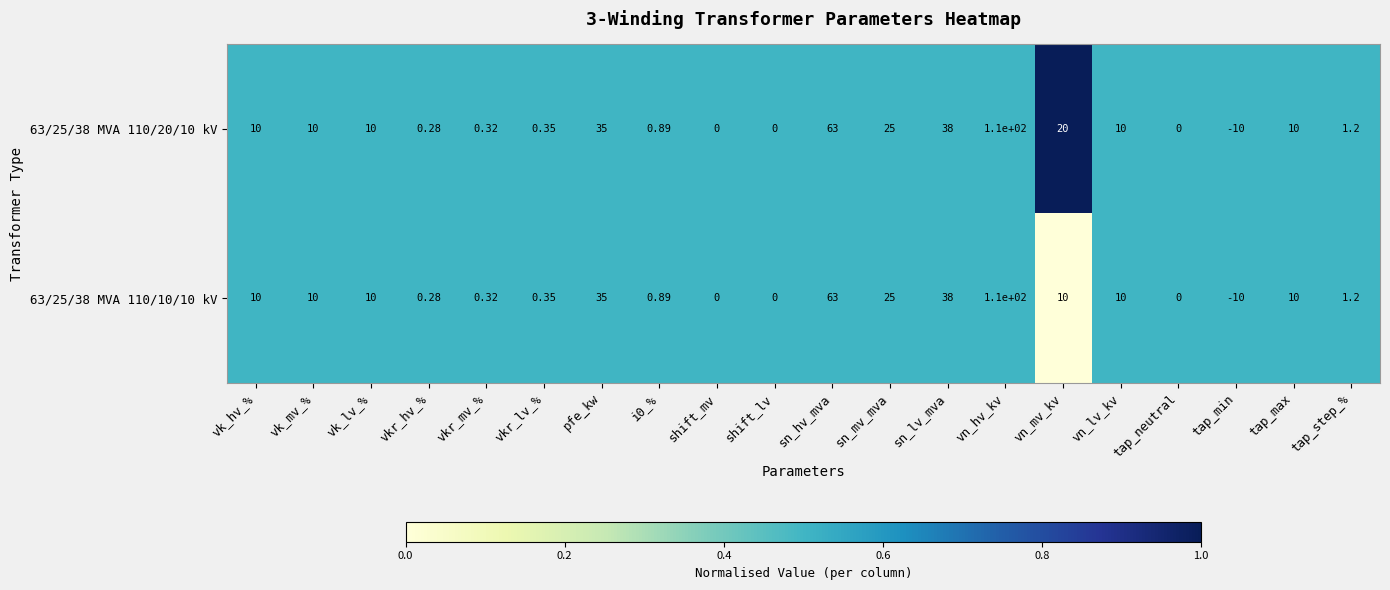

Is the value of 63/25/38 MVA 110/10/10 kV at vk_hv_% greater than the value of 63/25/38 MVA 110/20/10 kV at vkr_hv_%?

Yes